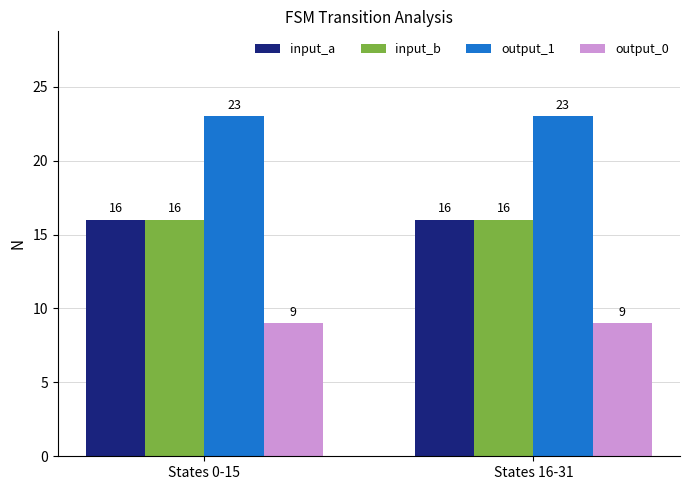

What position from the left is States 0-15?

1